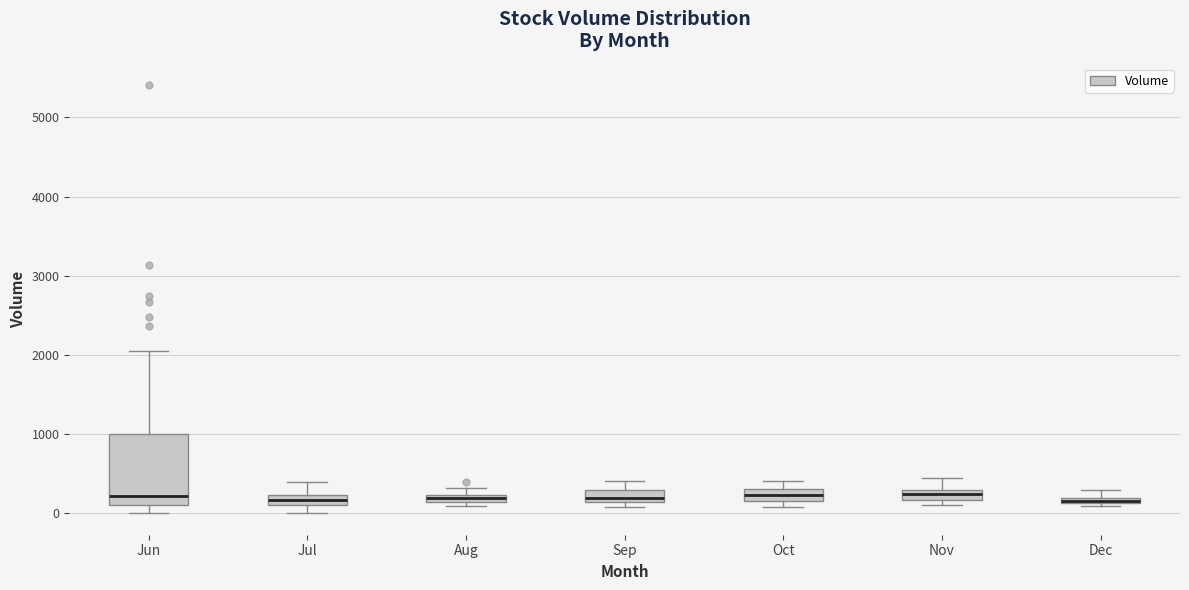

Which box is the tallest, from its lower edge to its upper edge?

Jun